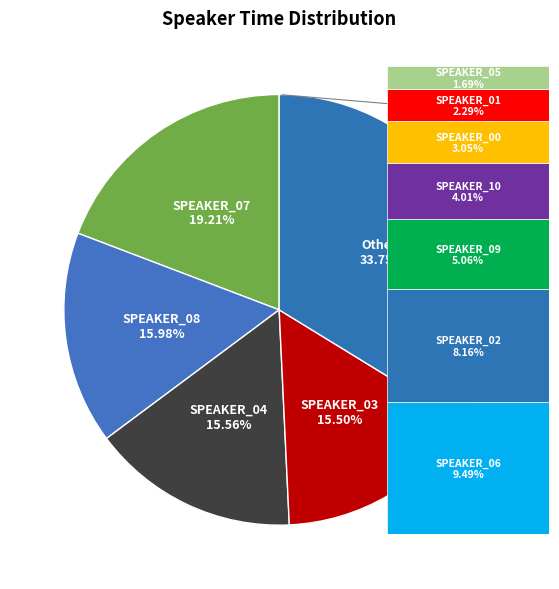

What percentage is the SPEAKER_02 slice, to the nearest percent?

8%